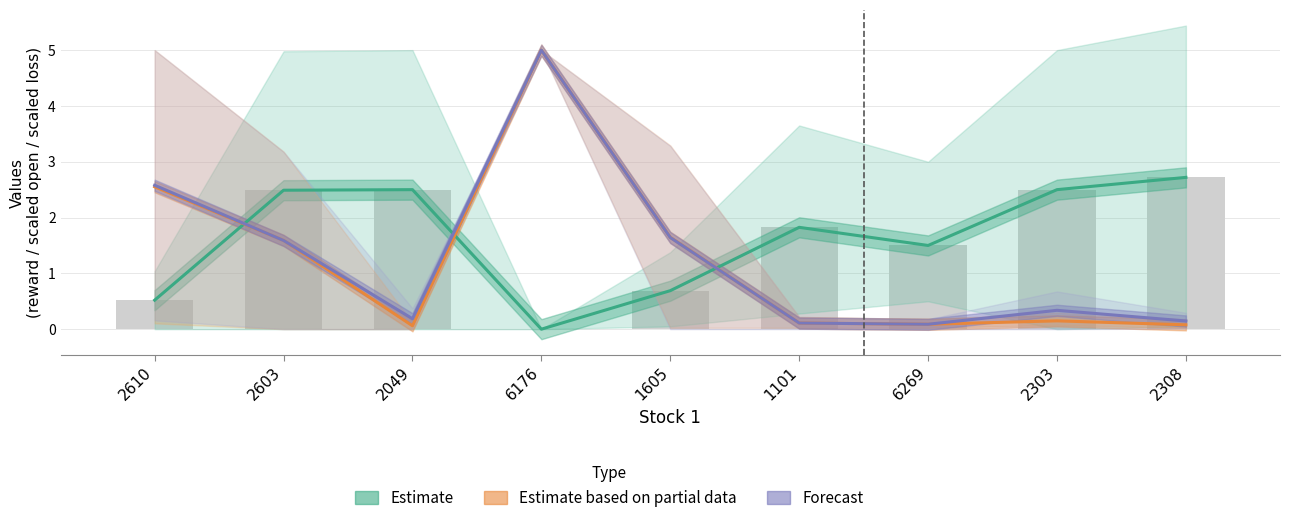

Which series has the largest range (max minus min)?

Estimate based on partial data